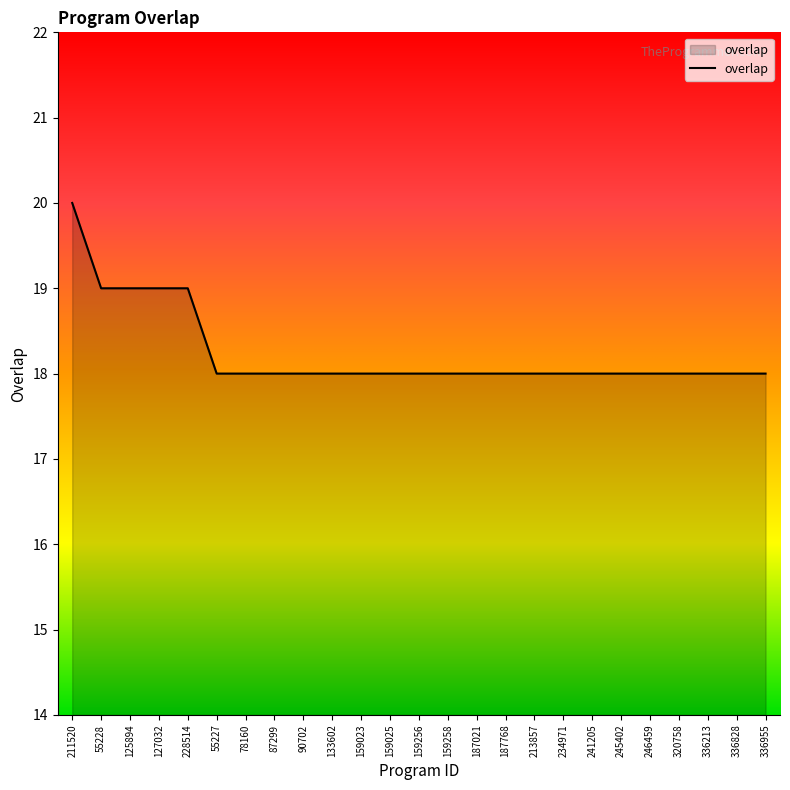

What position from the right is 133602?

16